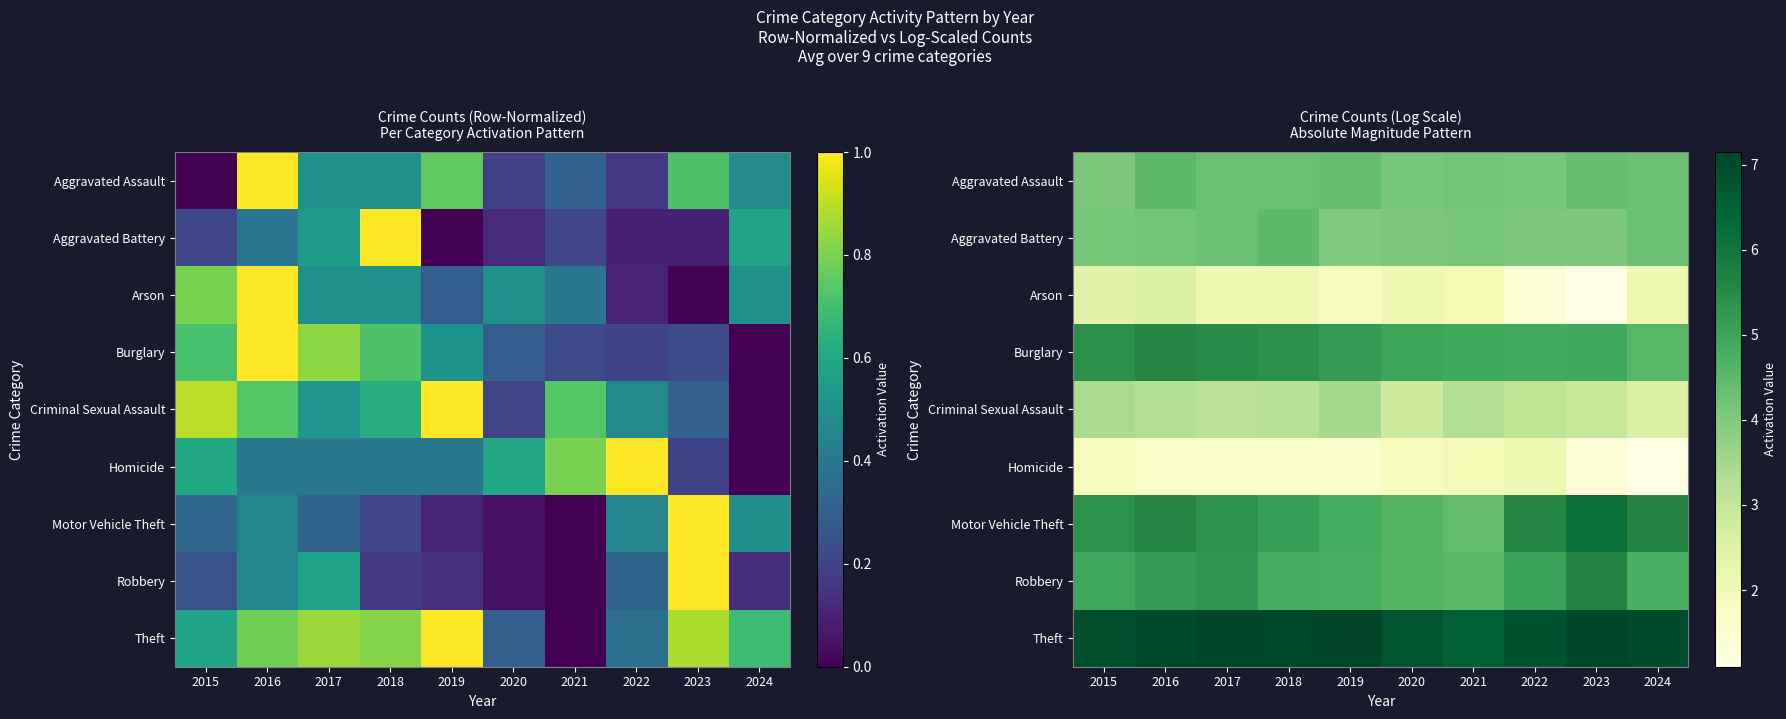

What is the minimum value for Robbery?

4.5